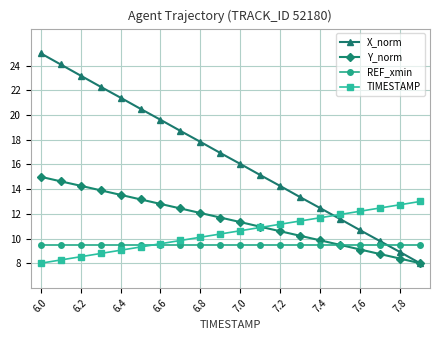

List the series in order of their peak value, highest first.

X_norm, Y_norm, TIMESTAMP, REF_xmin